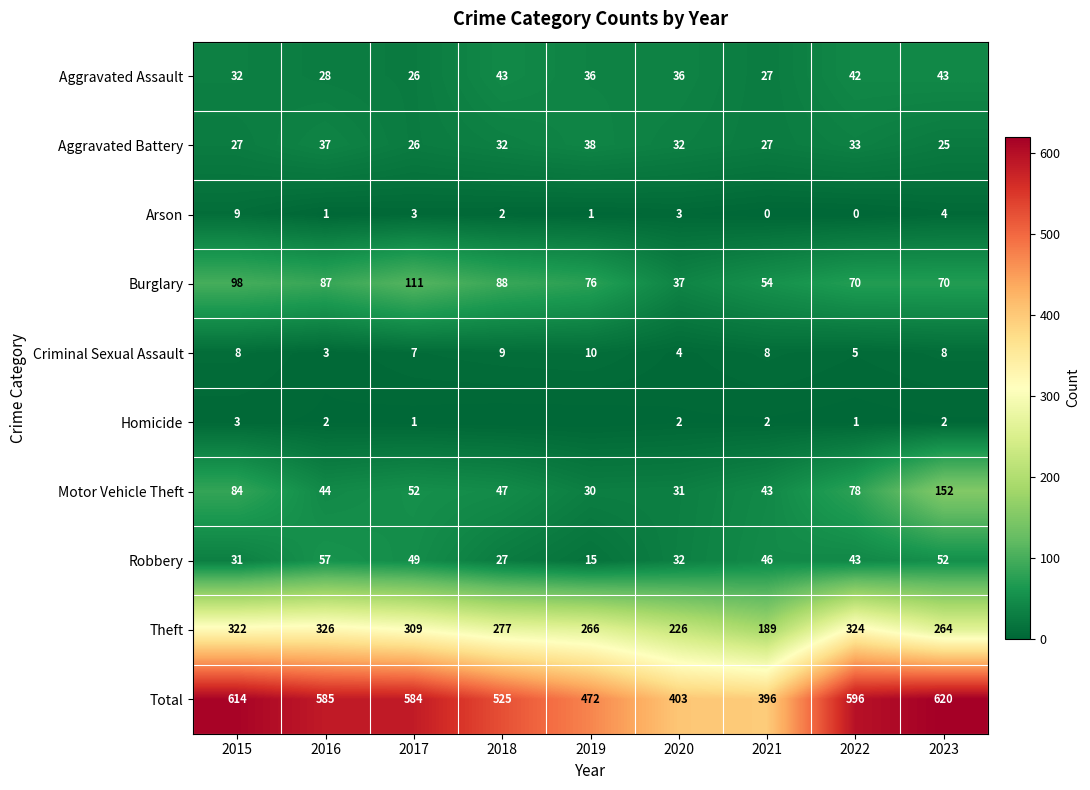

What is the difference between the second highest and minimum values in the Robbery series?

37